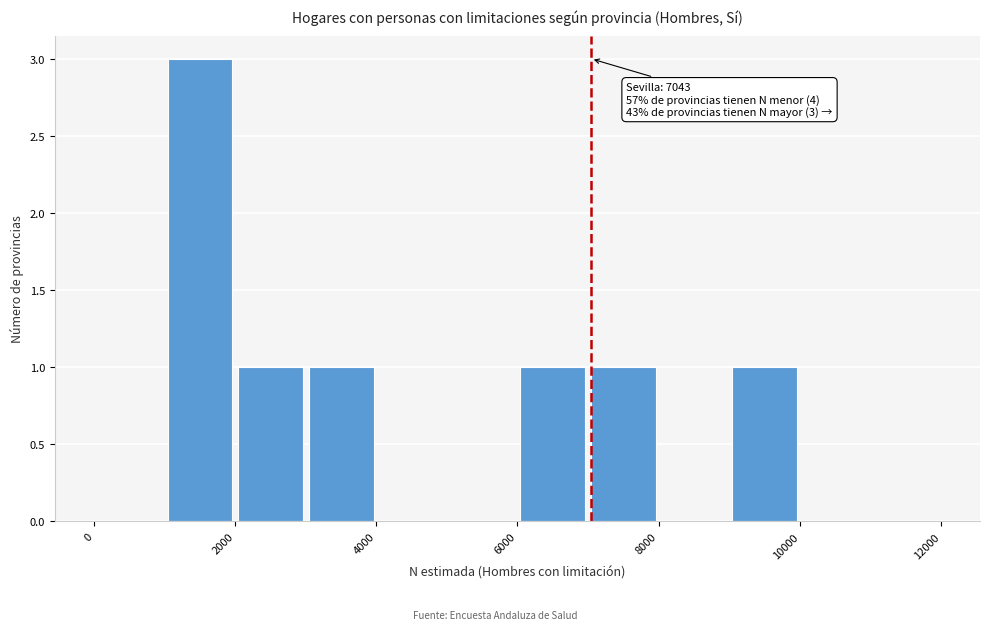

Over which range of the x-axis is the bar tallest?

1000 to 2000